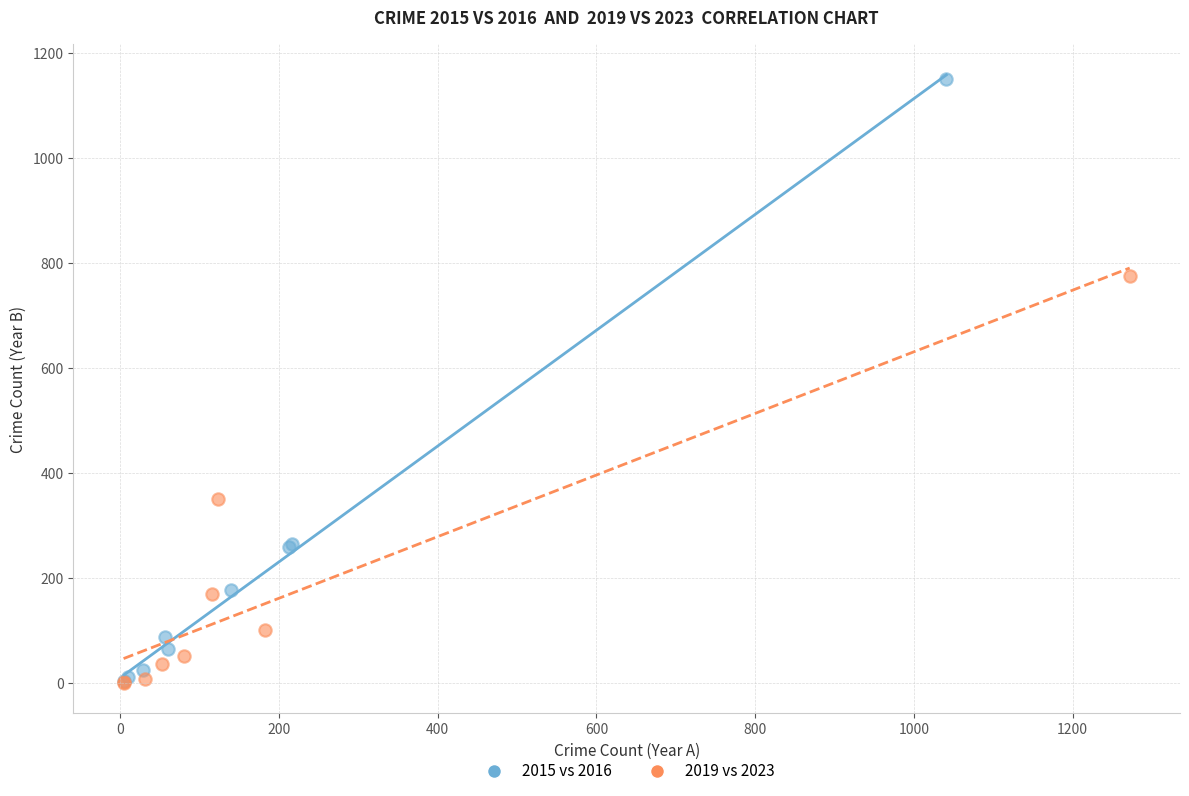

Which series reaches the maximum Y coordinate?

2015 vs 2016